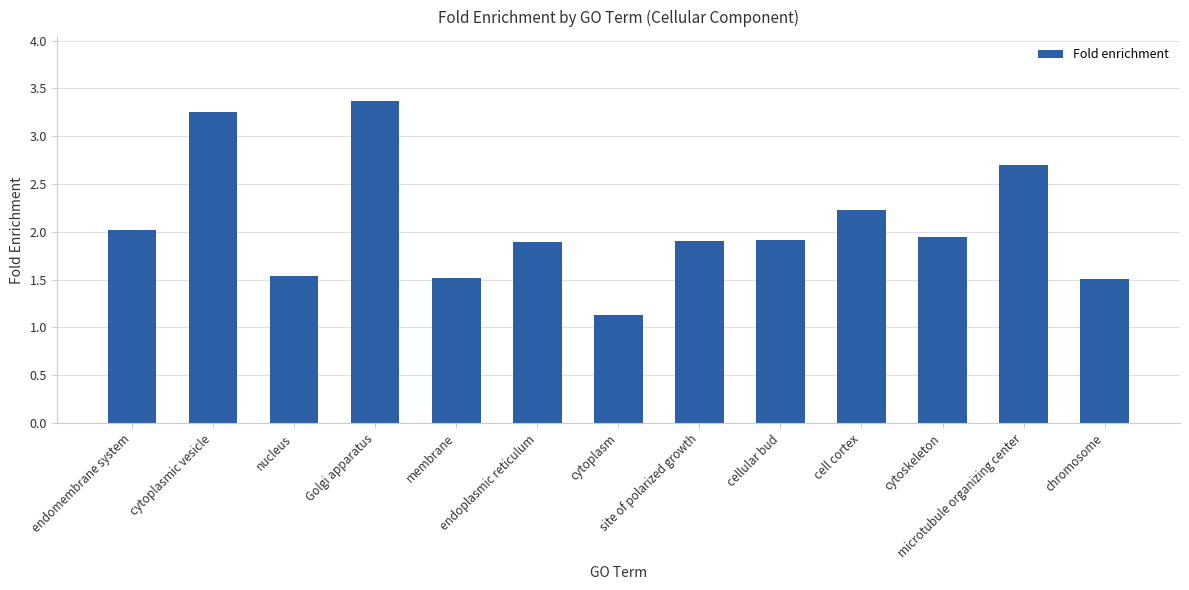

What is the average value?

2.1